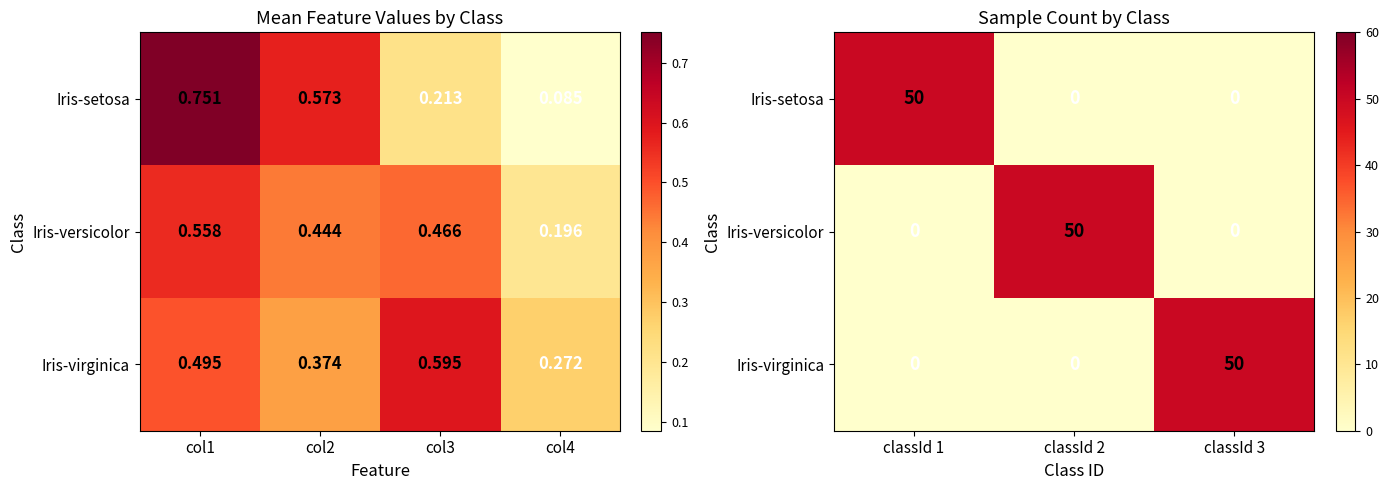

Which has a higher value, col1 or col2?

col1